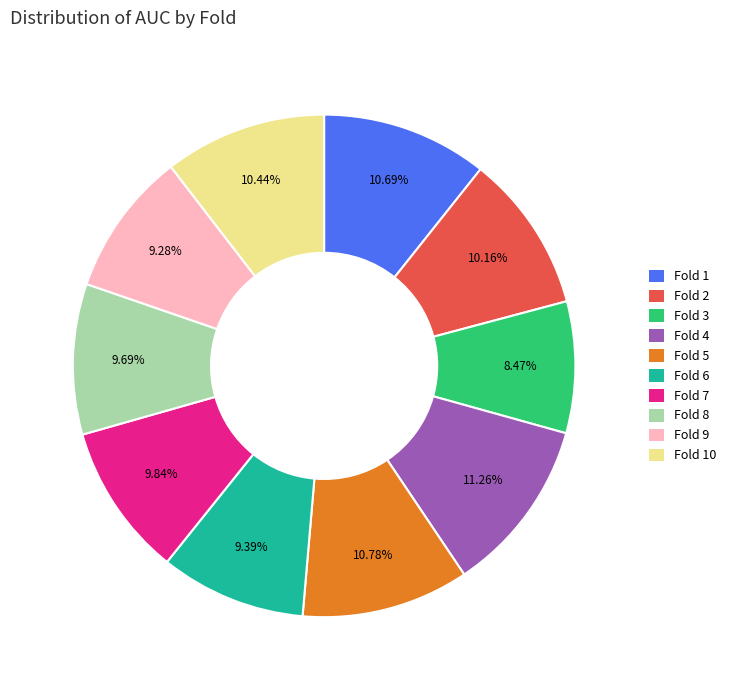

Does any single category account for the majority?

No